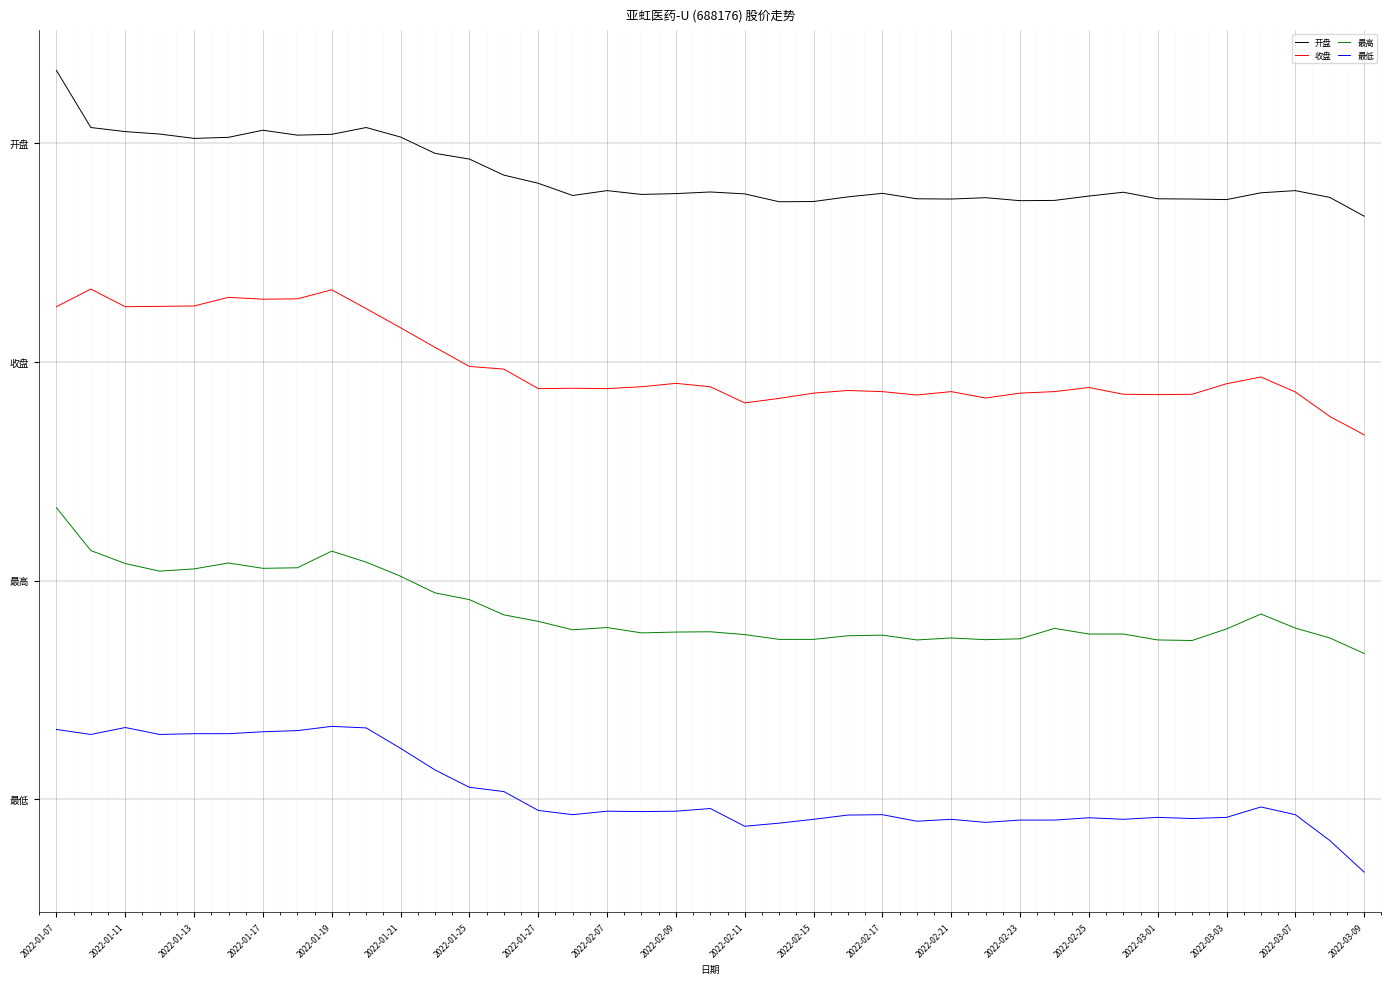

True or false: 最低 and 收盘 cross at least once.

False